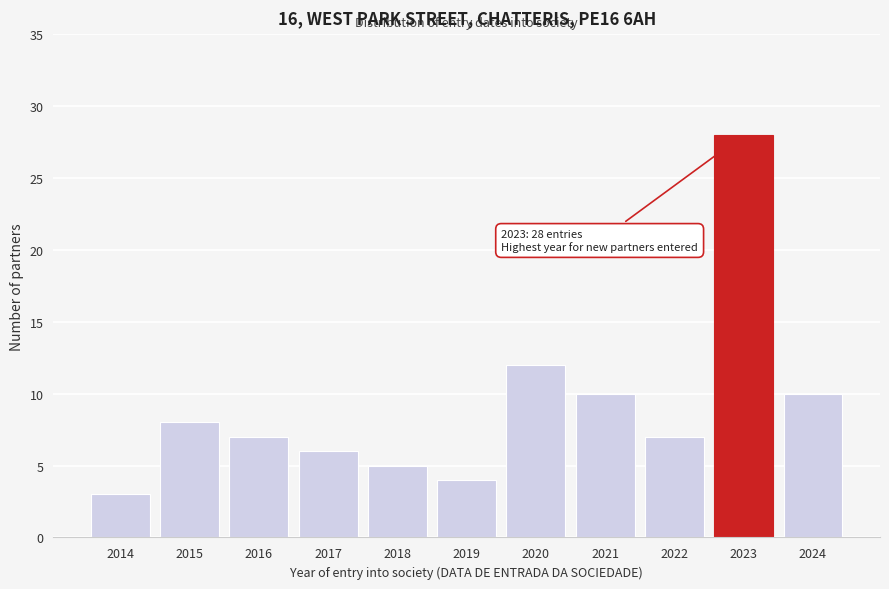

Reading left to right, transcribe all the data shown in this chart.

2014=3	2015=8	2016=7	2017=6	2018=5	2019=4	2020=12	2021=10	2022=7	2023=28	2024=10